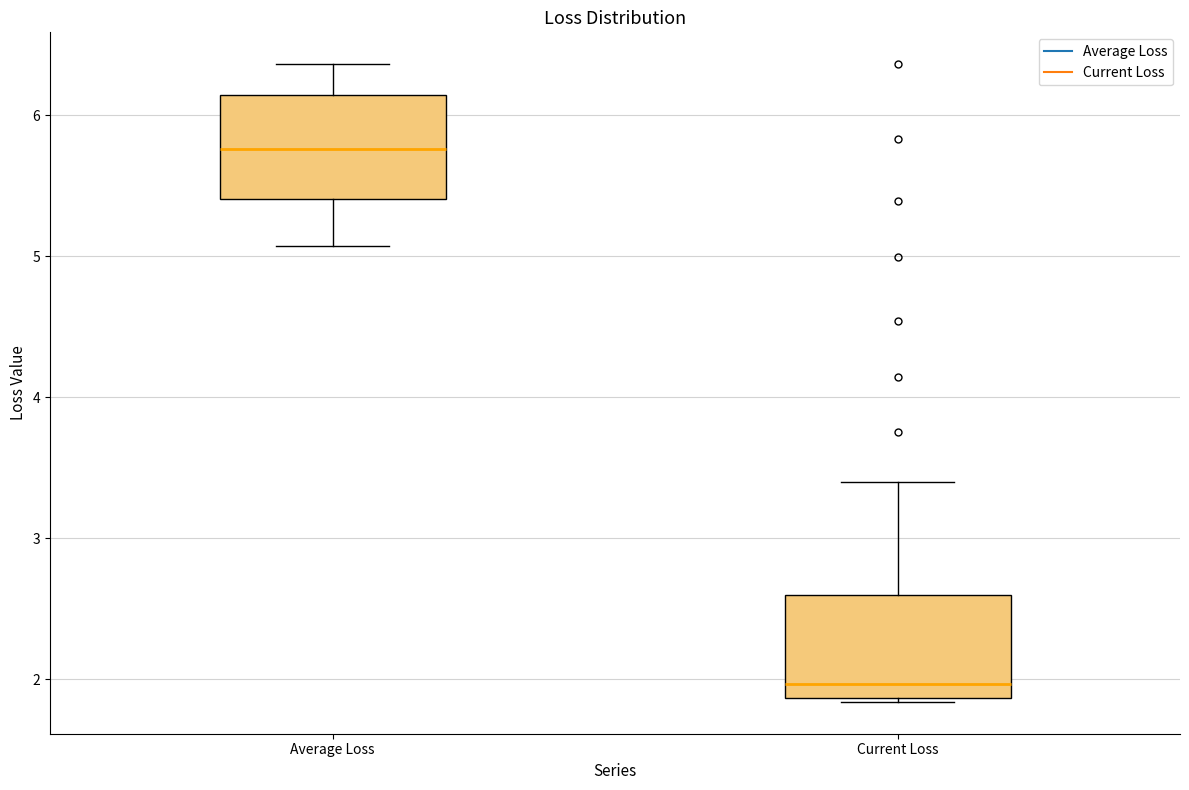

Reading left to right, read every box against the y-axis: the position of its median line, the range the box covers, and the ends of its whiskers. The values are not printed on the chart, so give them approximately, as read against the axis.

Average Loss: median 5.8, box 5.4 to 6.1, whiskers 5.1 to 6.4
Current Loss: median 2.0, box 1.9 to 2.6, whiskers 1.8 to 3.4